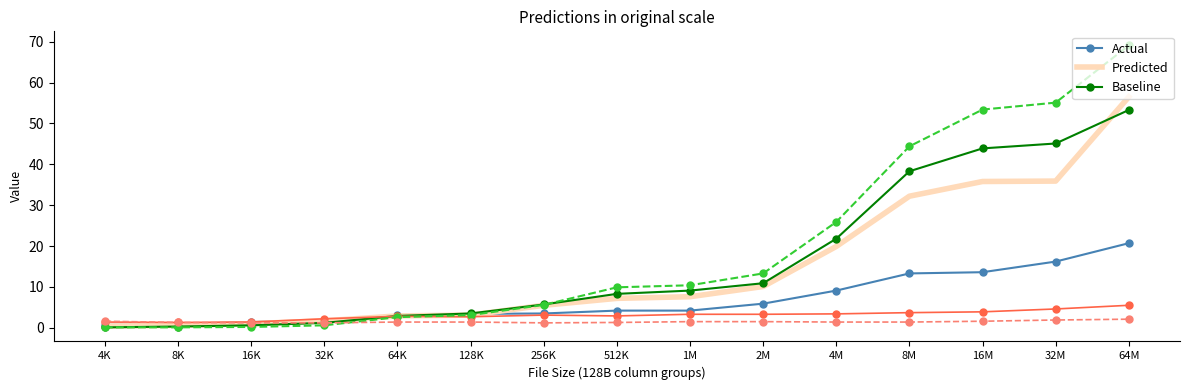

How many series are shown in this chart?

6